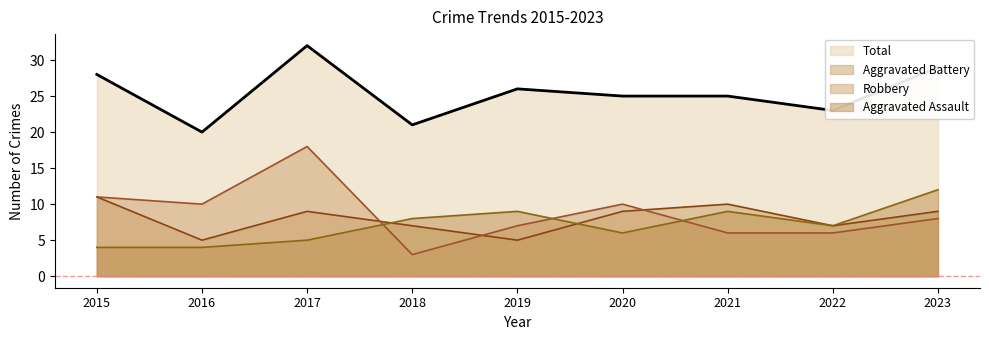

Which category has the highest value across all series?

2017